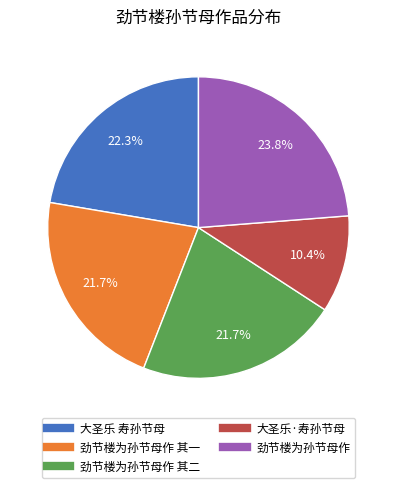

Does any single category account for the majority?

No